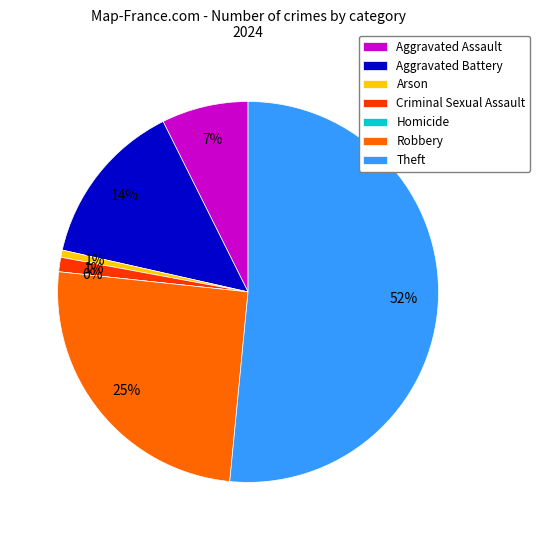

Which slice is the largest?

Theft